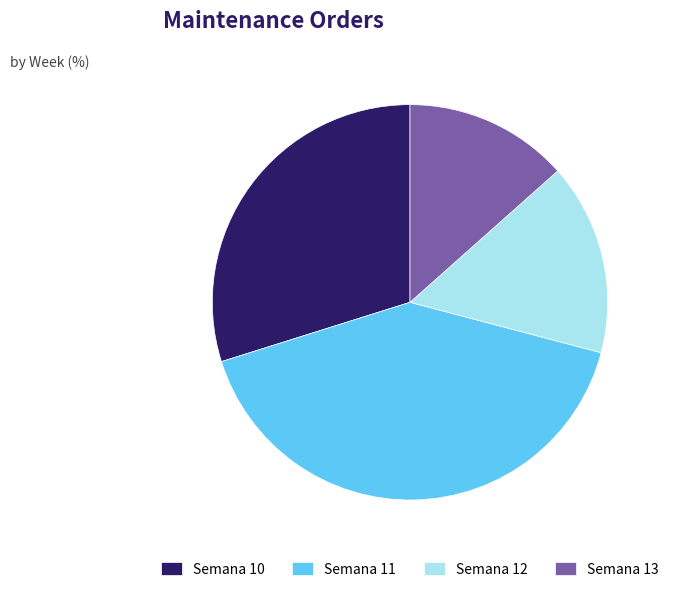

Which slice is the smallest?

Semana 13